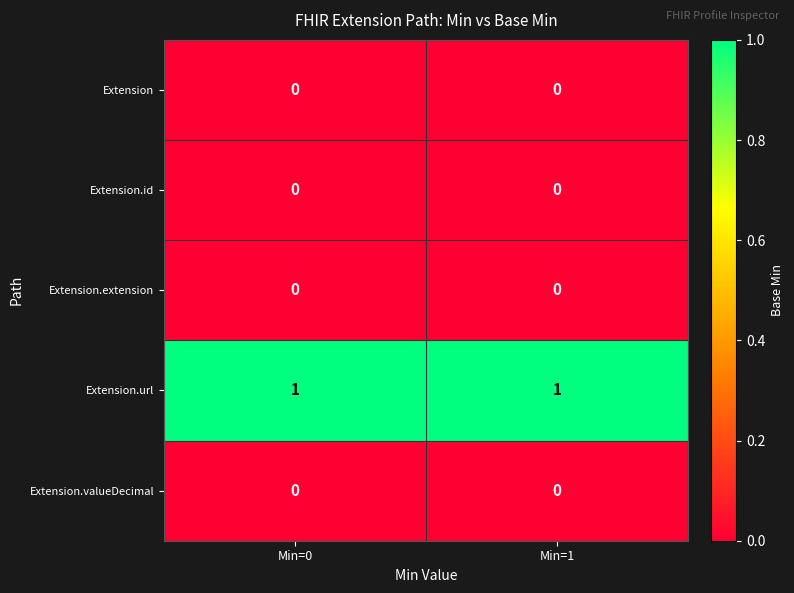

Reading left to right, transcribe all the data shown in this chart.

Extension: 0	0
Extension.id: 0	0
Extension.extension: 0	0
Extension.url: 1	1
Extension.valueDecimal: 0	0